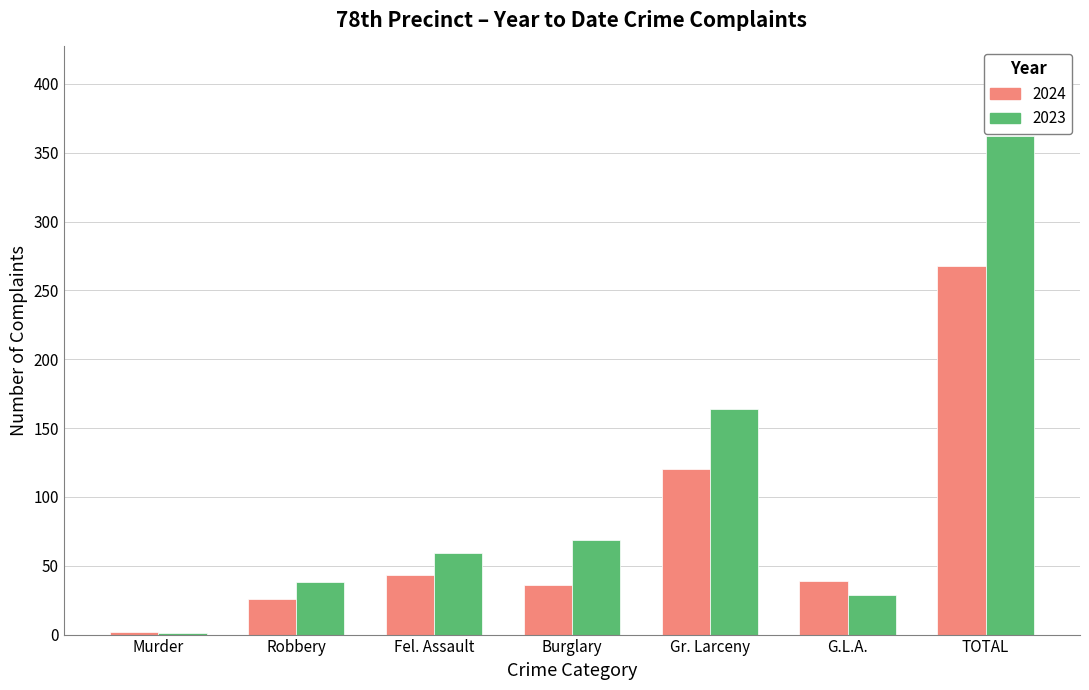

What are all the series names shown in the legend?

2024, 2023